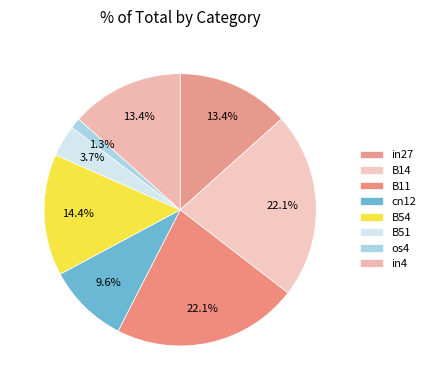

What percentage is the in27 slice, to the nearest percent?

13%